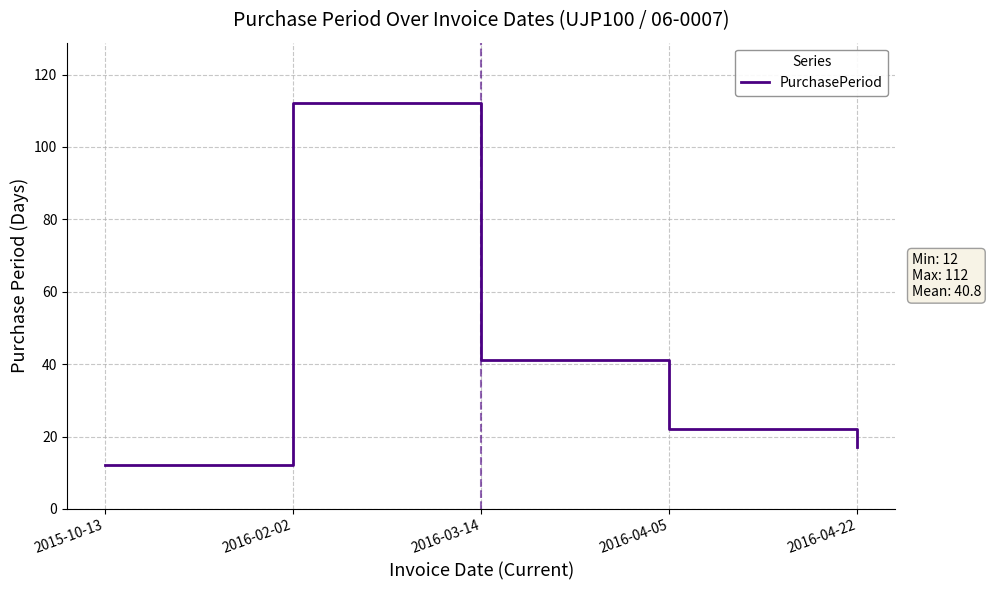

At which label does the data first exceed 22?

2016-02-02